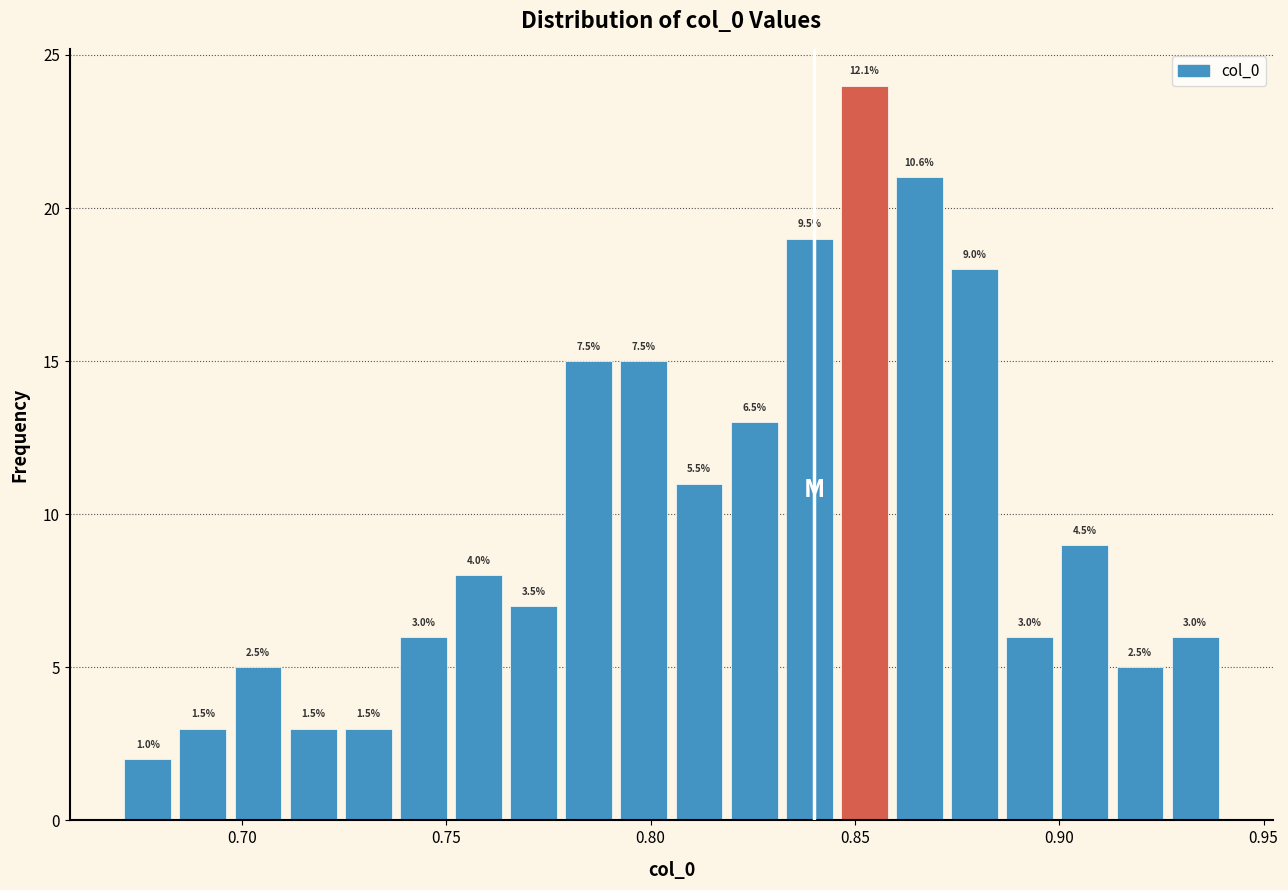

Around what value on the x-axis is the tallest bar? Give the approximate position of its centre, as read against the axis.

0.850